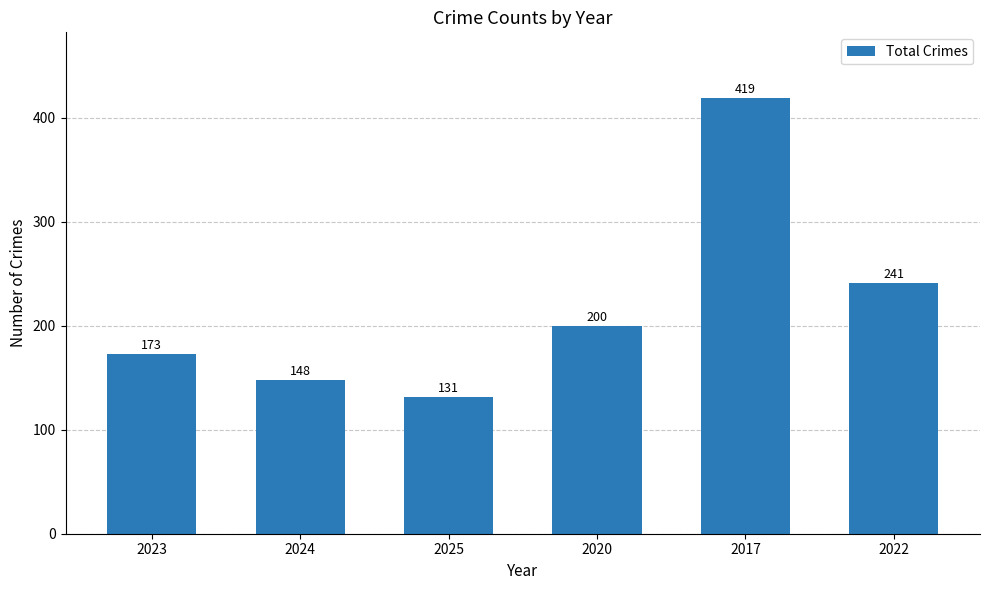

Count the number of data series in this chart.

1